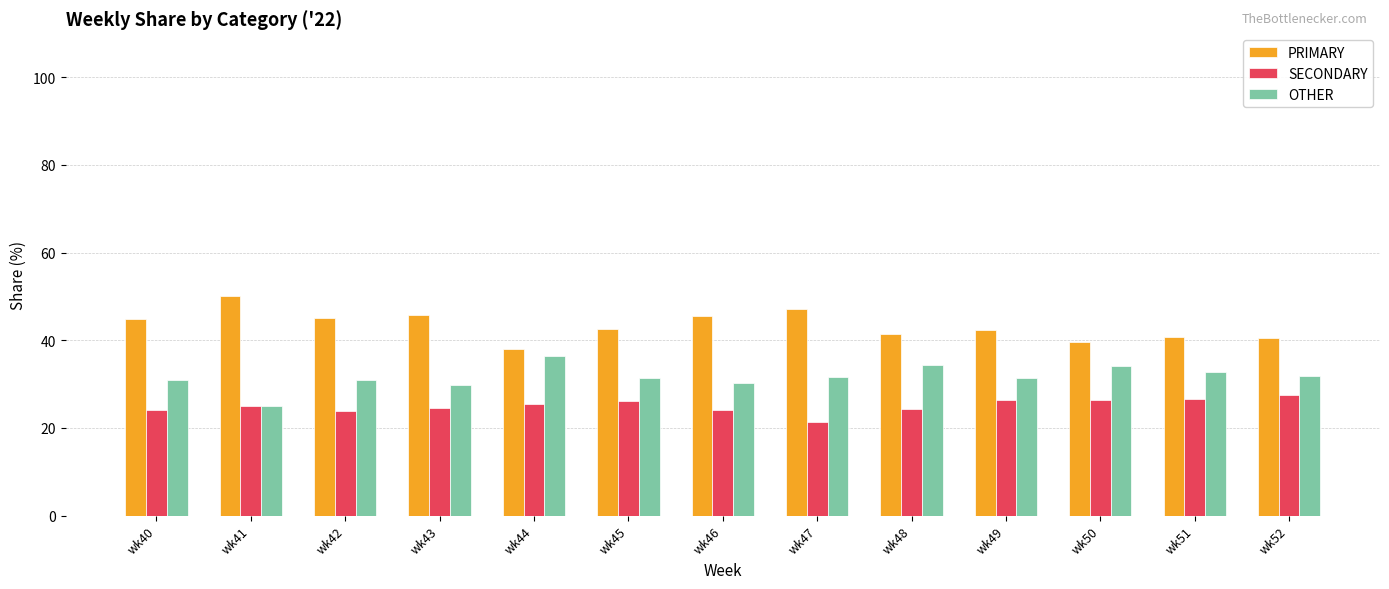

True or false: SECONDARY has a value of 26.5 at wk51.

True